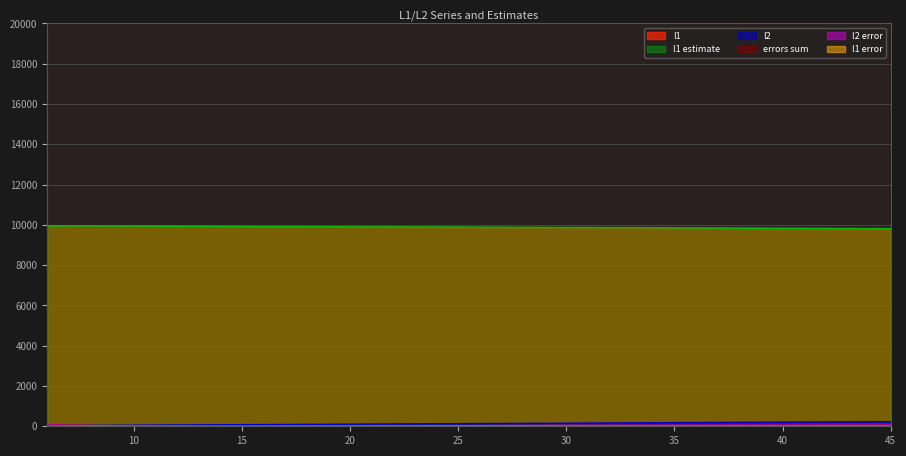

What is the greatest value displayed?

9965.0